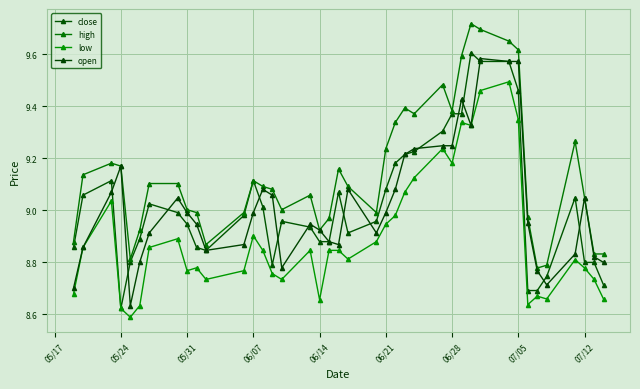

At which category does open reach its first local peak?

05/24